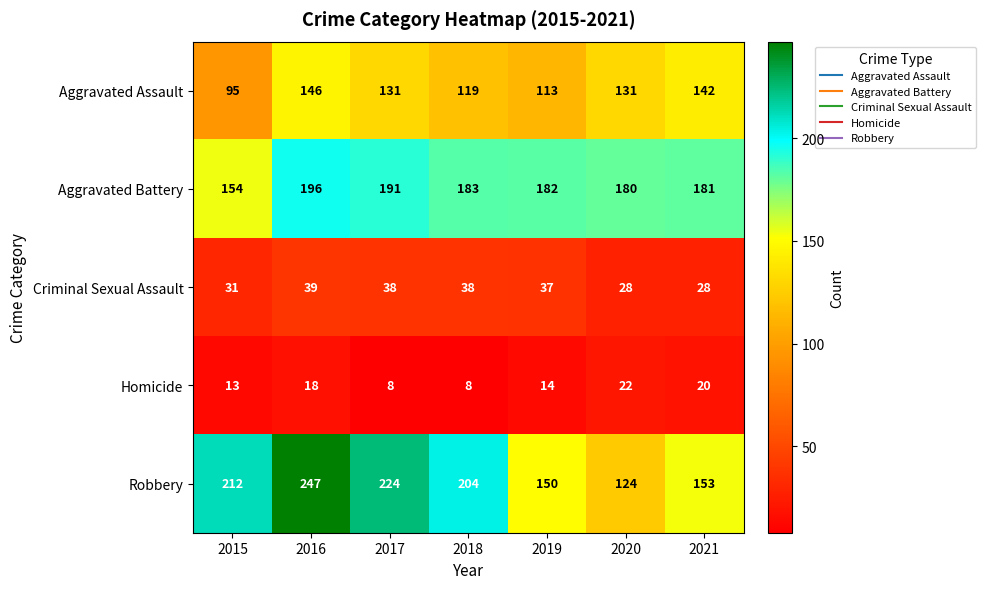

What is the sum of the Aggravated Assault values at 2017 and 2016?

277